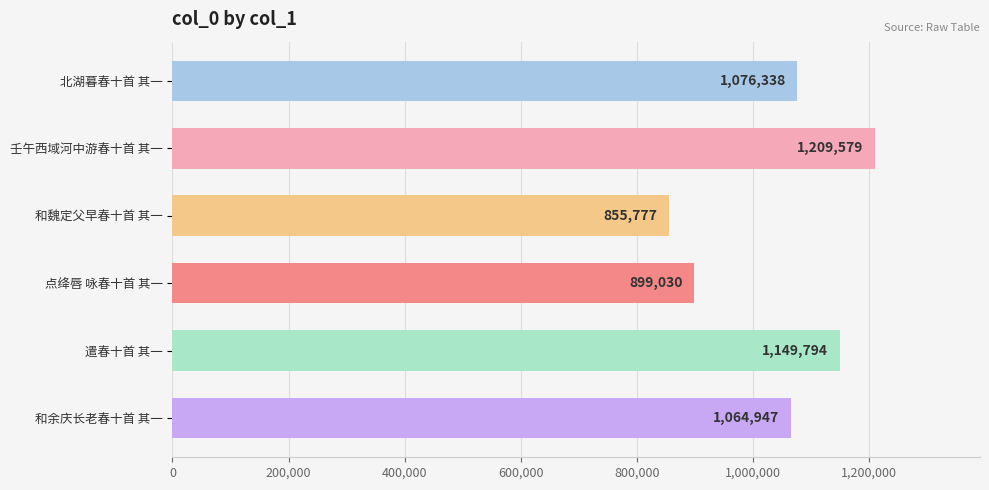

What is the approximate value at 和魏定父早春十首 其一?

855777